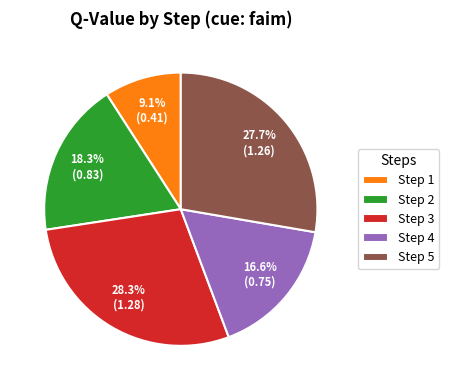

What is the smallest slice in the pie chart?

Step 1